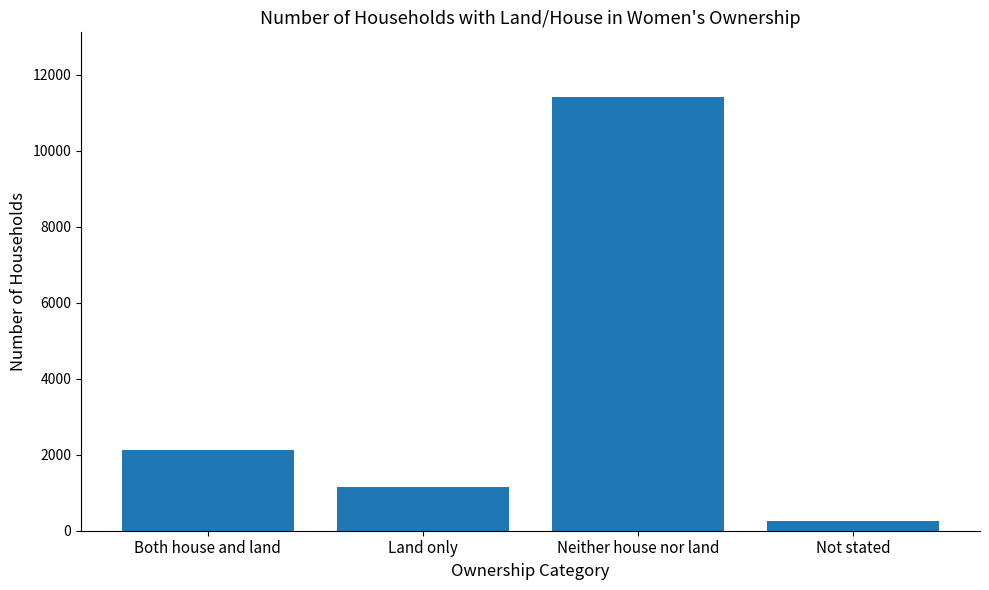

What is the ratio of the value at Land only to the value at Neither house nor land?

0.1